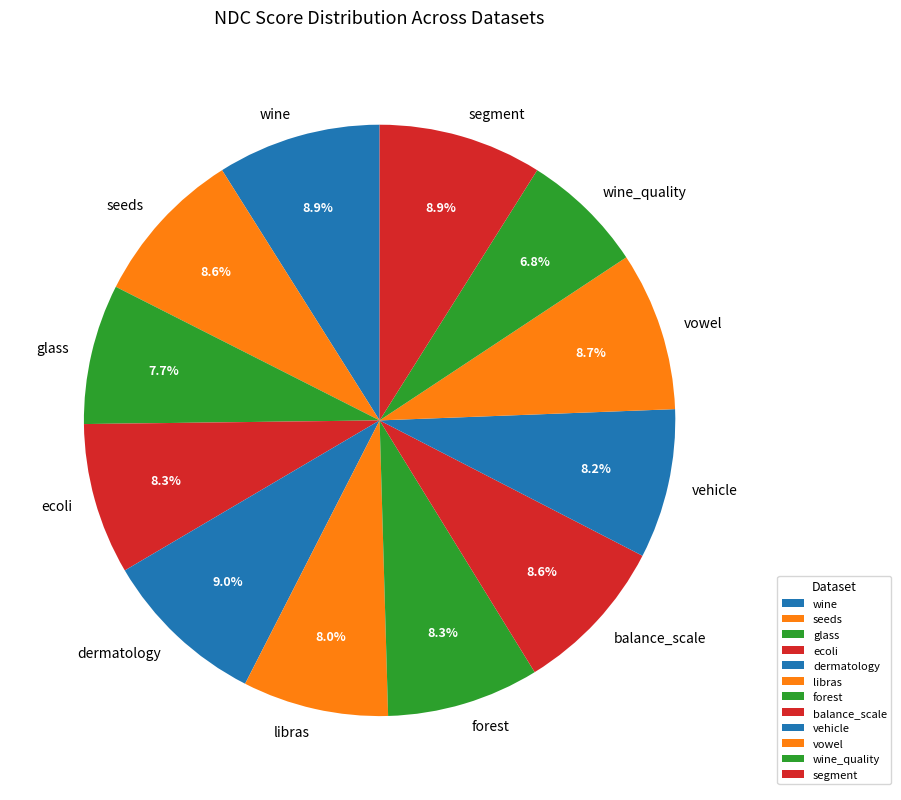

Does glass represent more than half of the total?

No